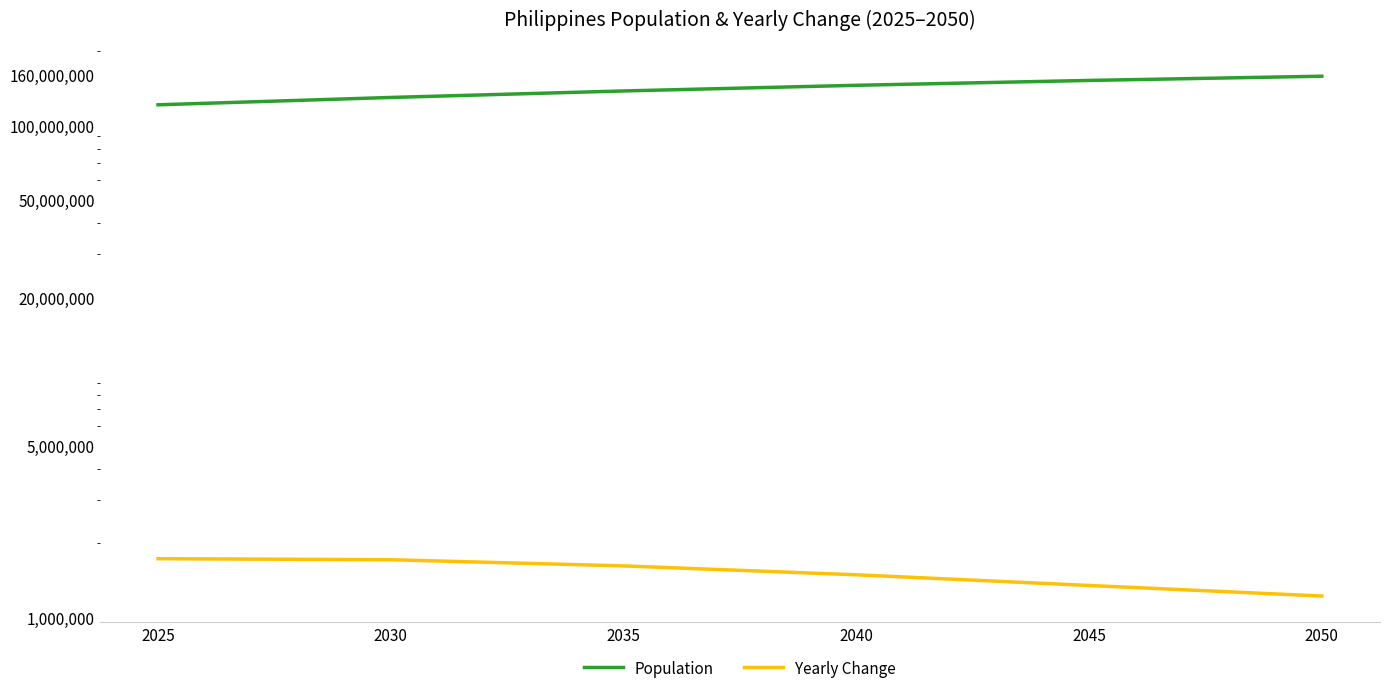

The value of Population at 2025 is 63241391. True or false?

False